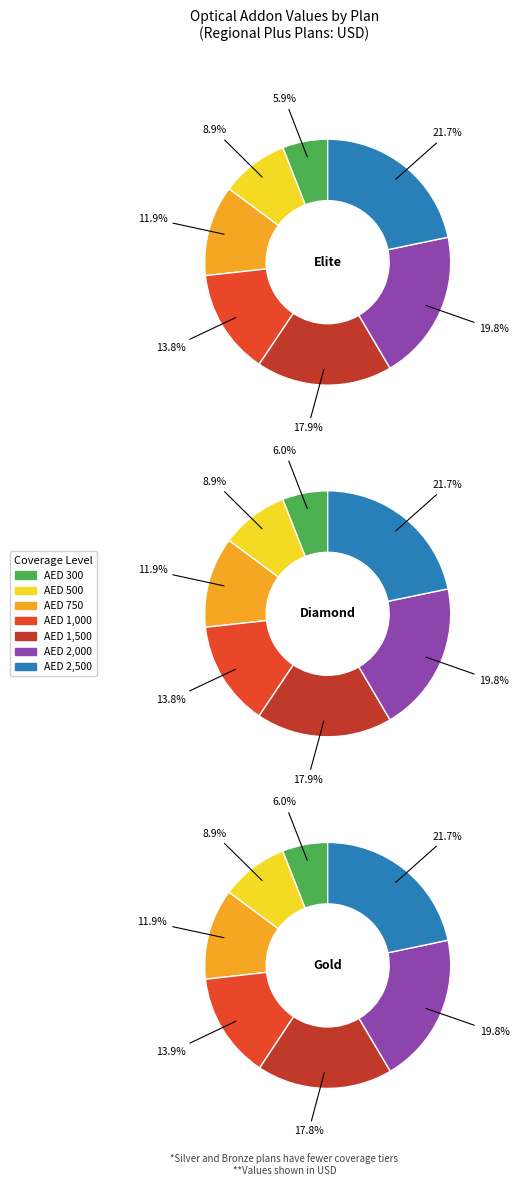

How much of the chart is everything except 1?

91.1%